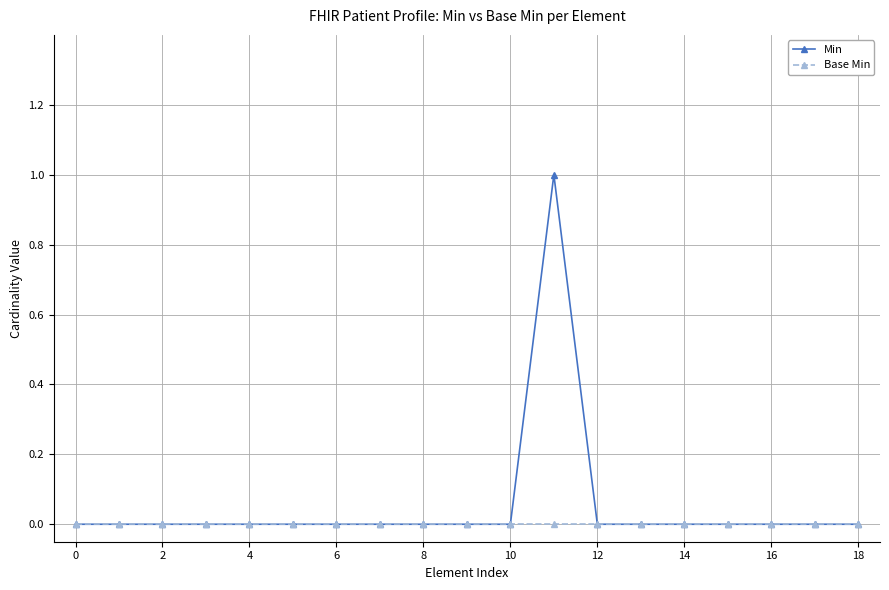

How many lines are shown in the chart?

2